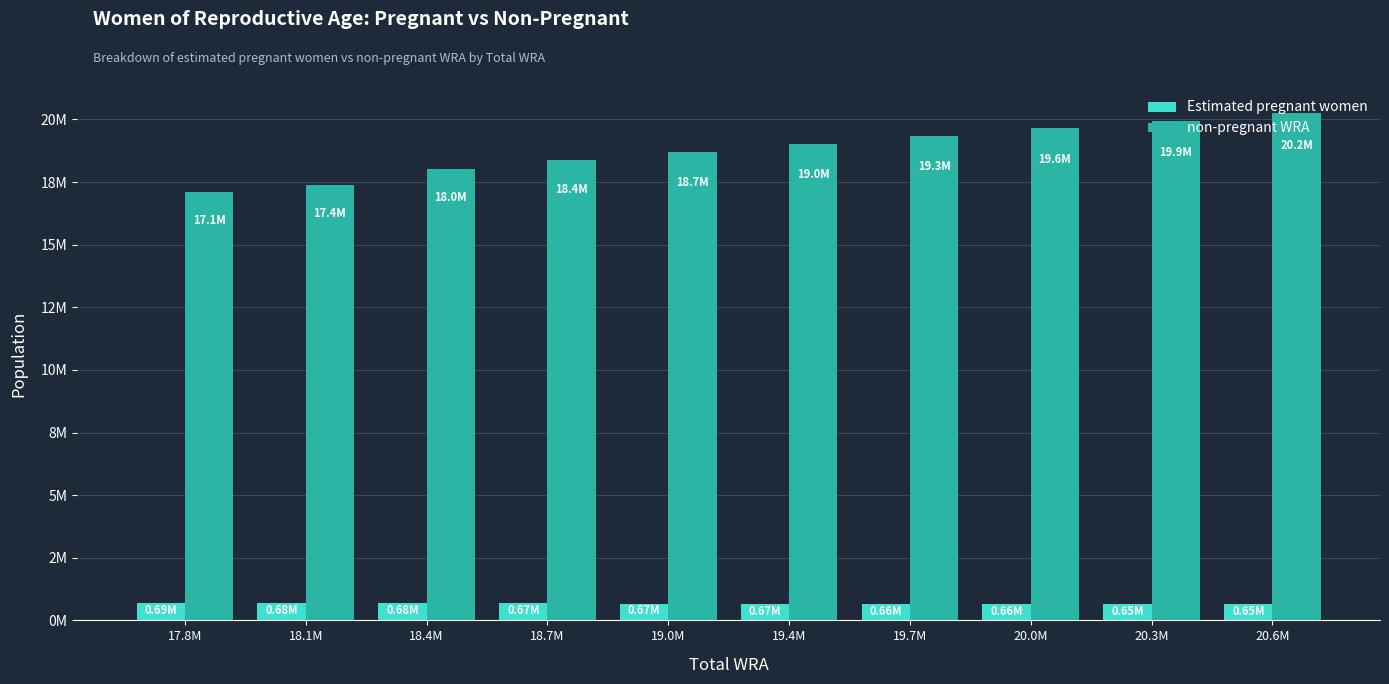

The value of Estimated pregnant women at 20.0M is 1055810.5. True or false?

False